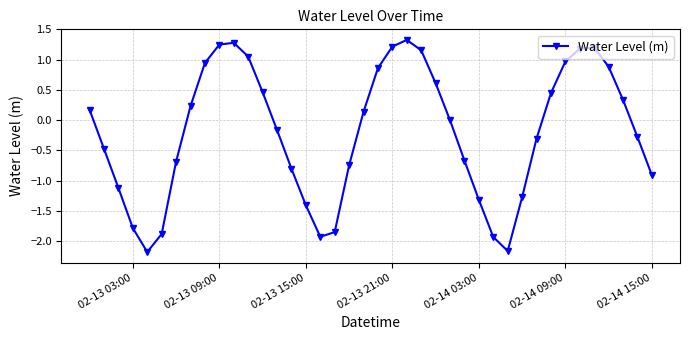

What is the value of the 39th point from the left?

-0.3